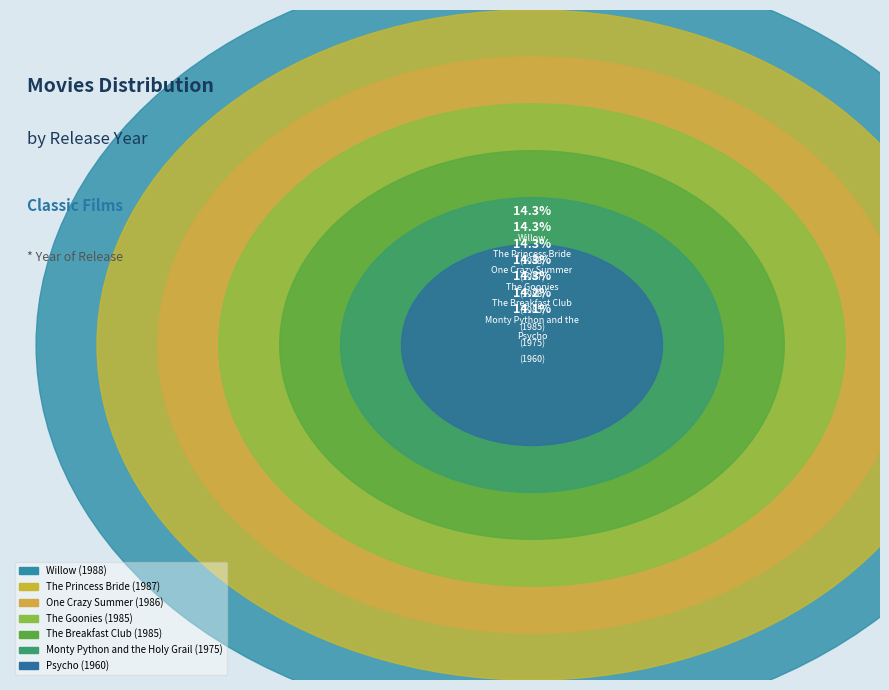

Is it true that The Goonies is 20% of the pie?

False